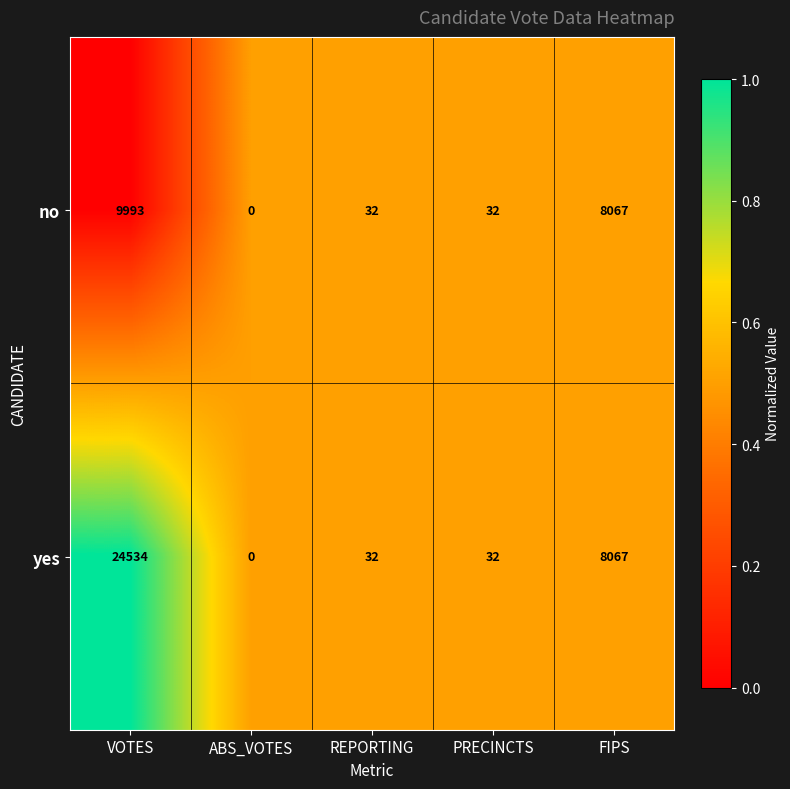

What is the total value across all series at FIPS?

16134